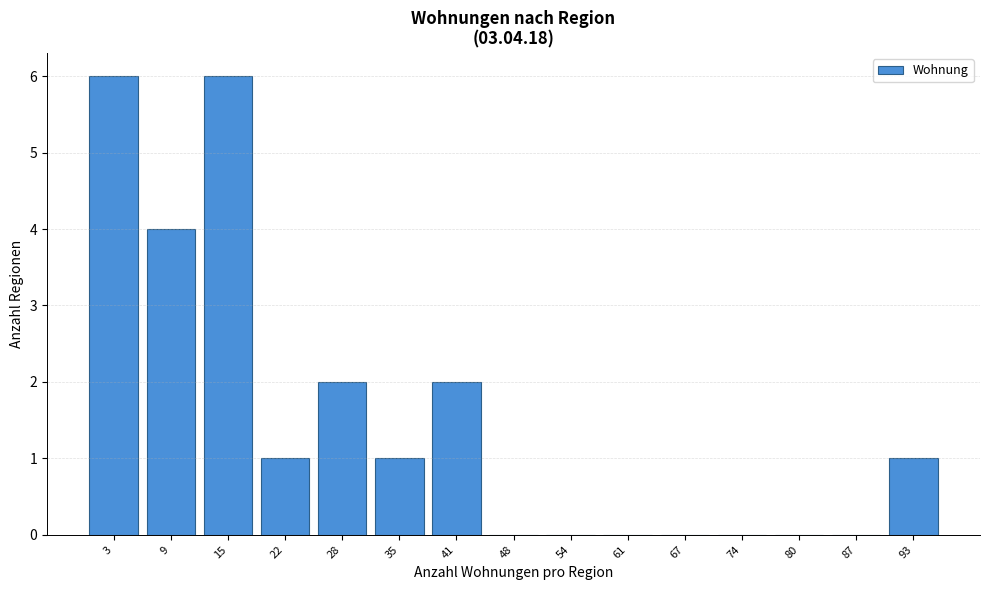

Reading left to right, transcribe all the data shown in this chart.

3=6	9=4	15=6	22=1	28=2	35=1	41=2	48=0	54=0	61=0	67=0	74=0	80=0	87=0	93=1